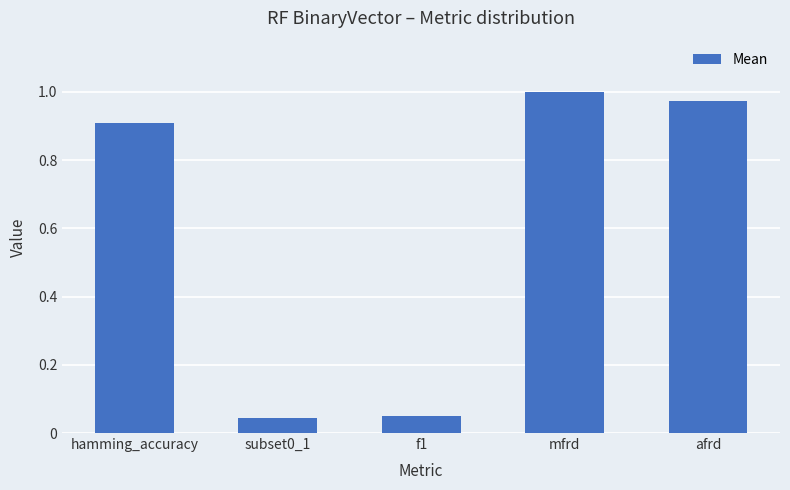

Approximately how many times larger is the value at hamming_accuracy compared to mfrd?

0.9